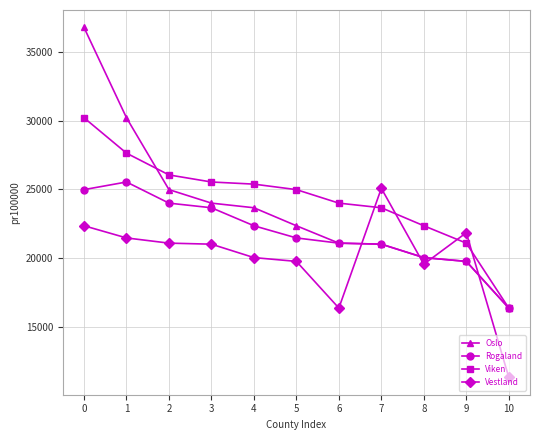

Rank the series at 2 from highest to lowest value.

Viken, Oslo, Rogaland, Vestland